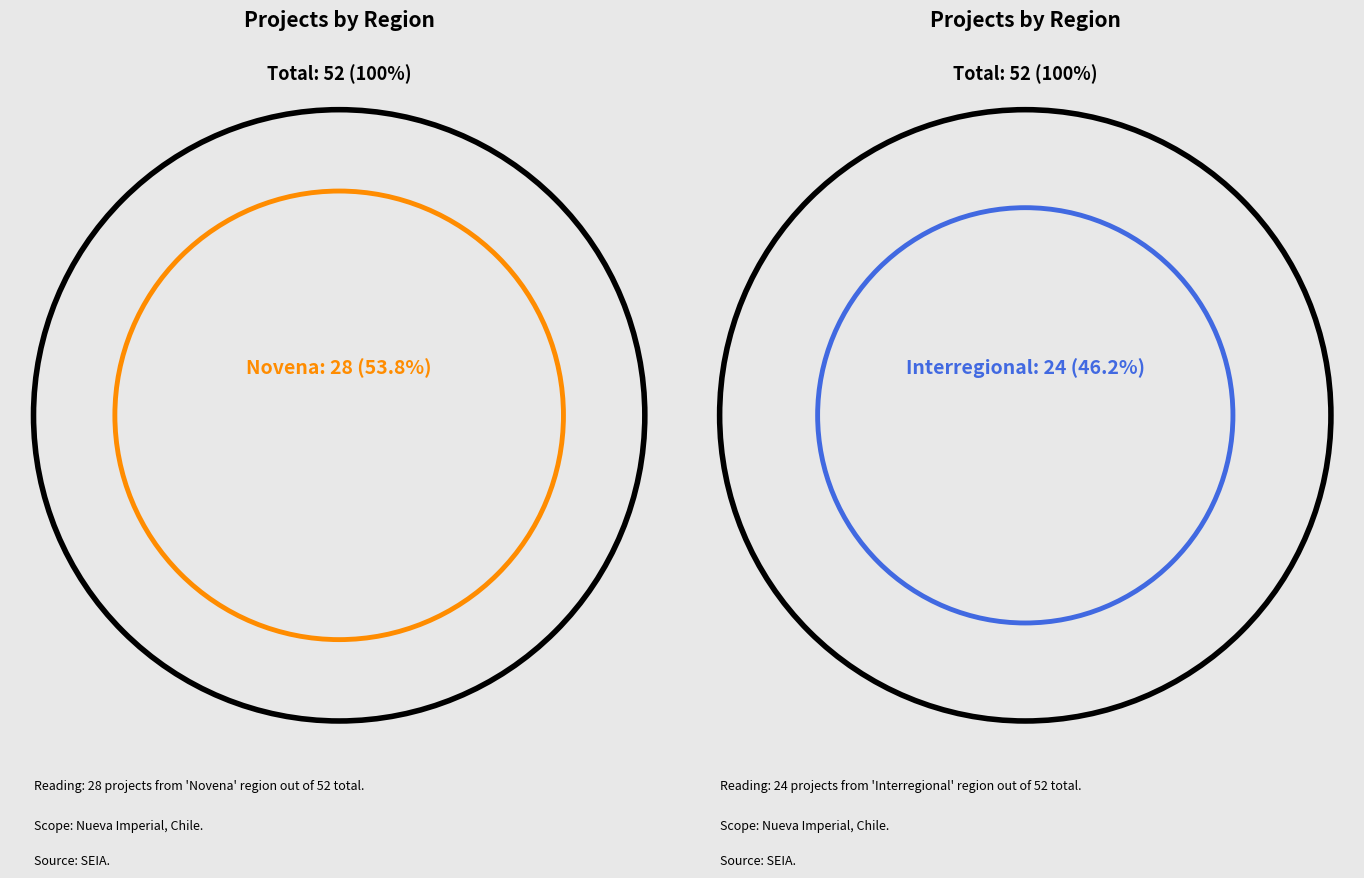

Combined, what portion of the pie is Interregional and Novena?

100.0%